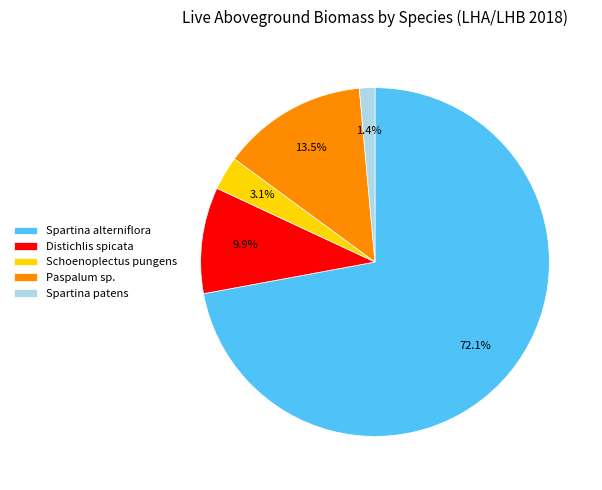

True or false: Distichlis spicata accounts for 10% of the total.

True